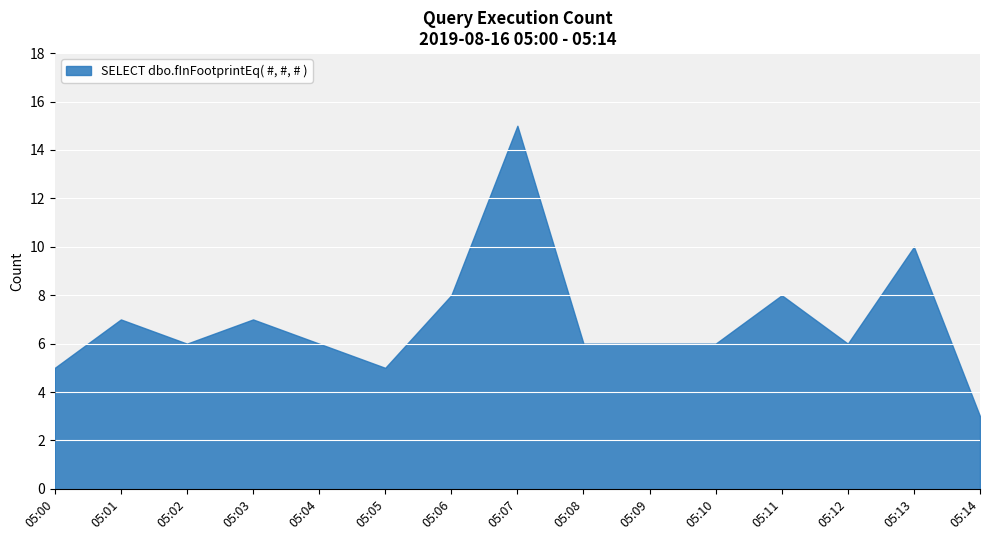

List the labels in order of value, largest first.

05:07, 05:13, 05:06, 05:11, 05:01, 05:03, 05:02, 05:04, 05:08, 05:09, 05:10, 05:12, 05:00, 05:05, 05:14